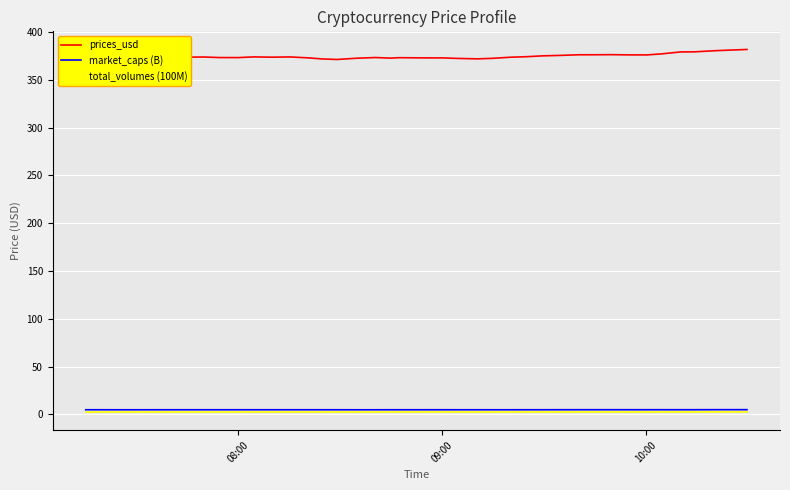

Which label corresponds to the smallest value in the chart?

09:00